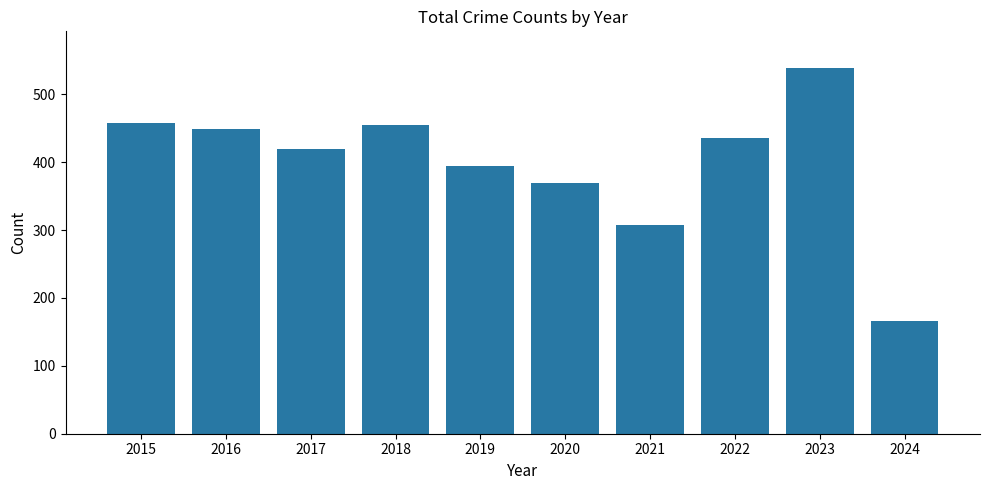

What is the value of the 3rd bar from the left?

419